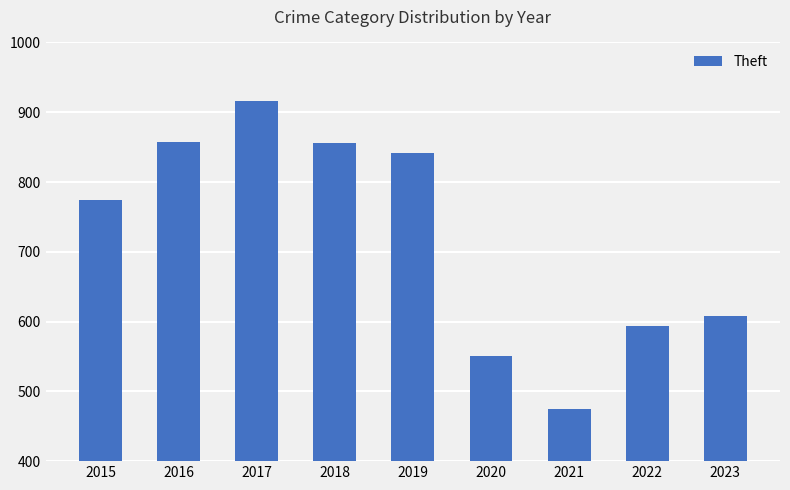

What is the maximum value shown in the chart?

916